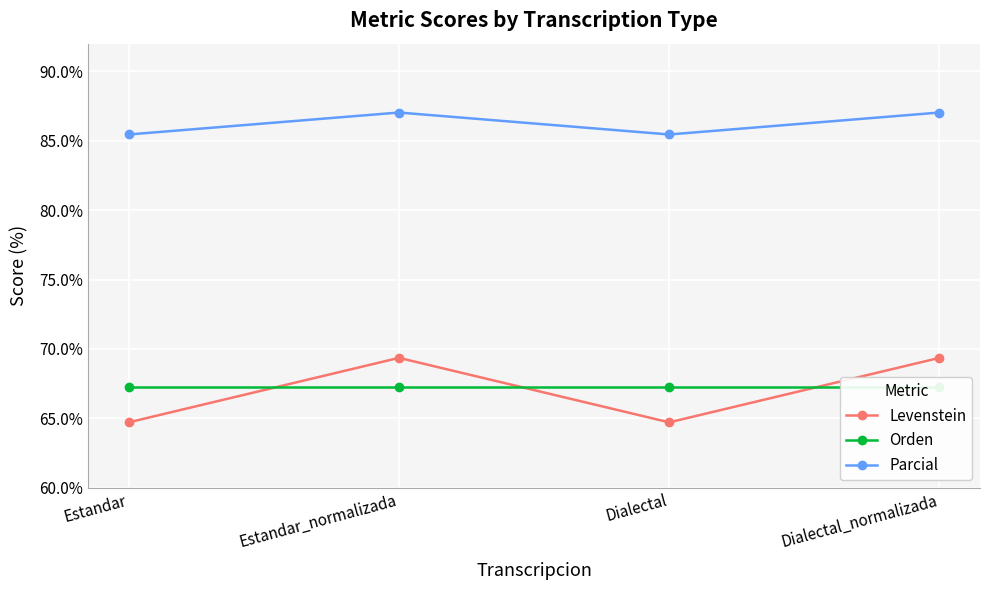

What is the approximate value of Parcial at Estandar?

85.5